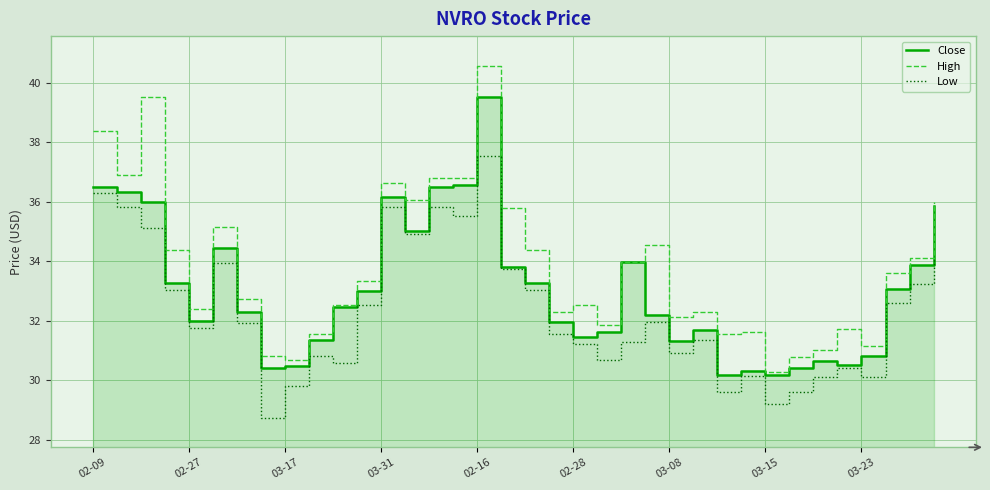

True or false: High and Low cross at least once.

False